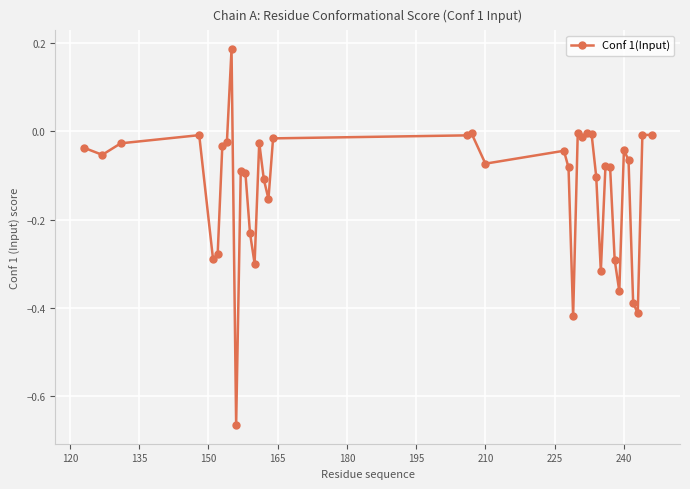

What is the difference between the maximum and minimum values?

0.9